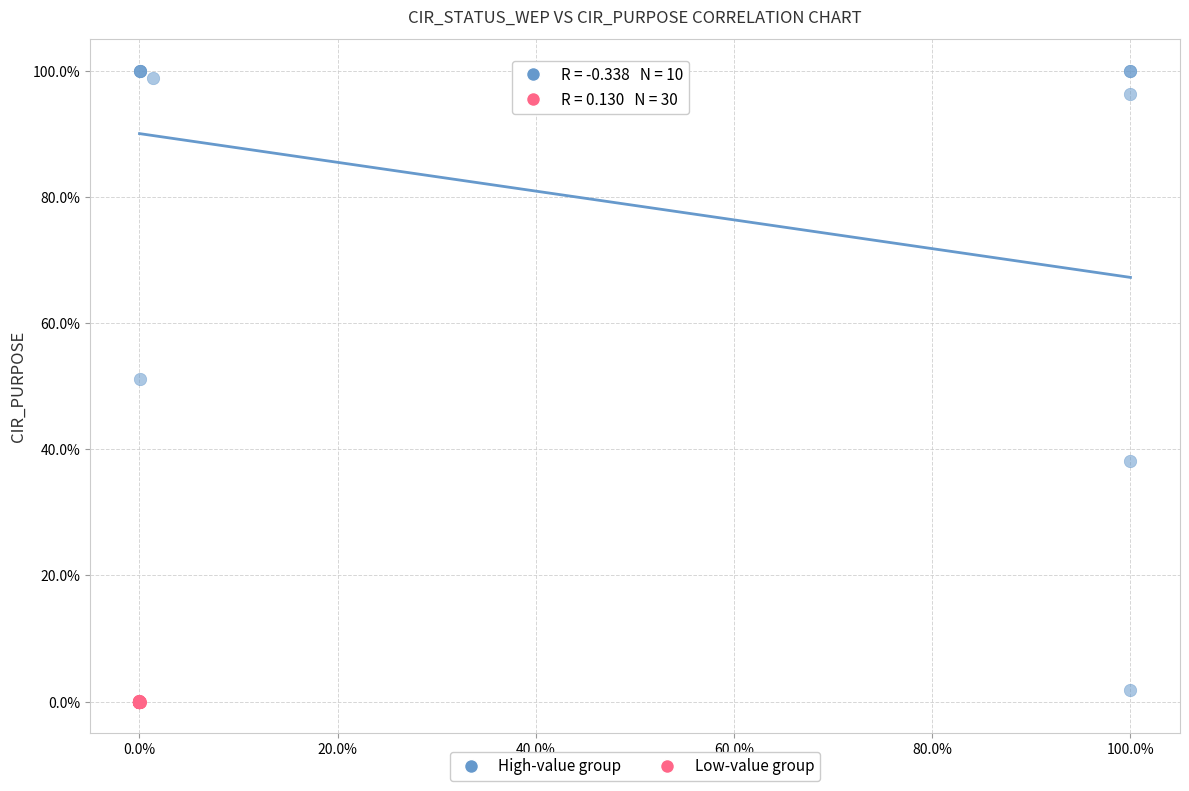

Which series reaches the minimum Y coordinate?

Low-value group